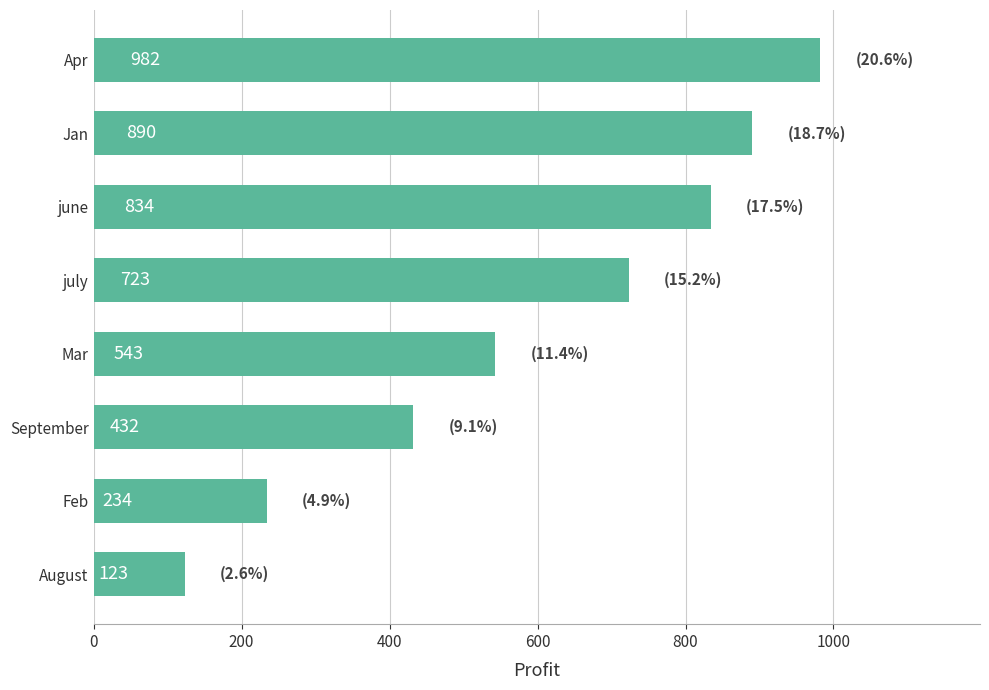

Count the number of data series in this chart.

1